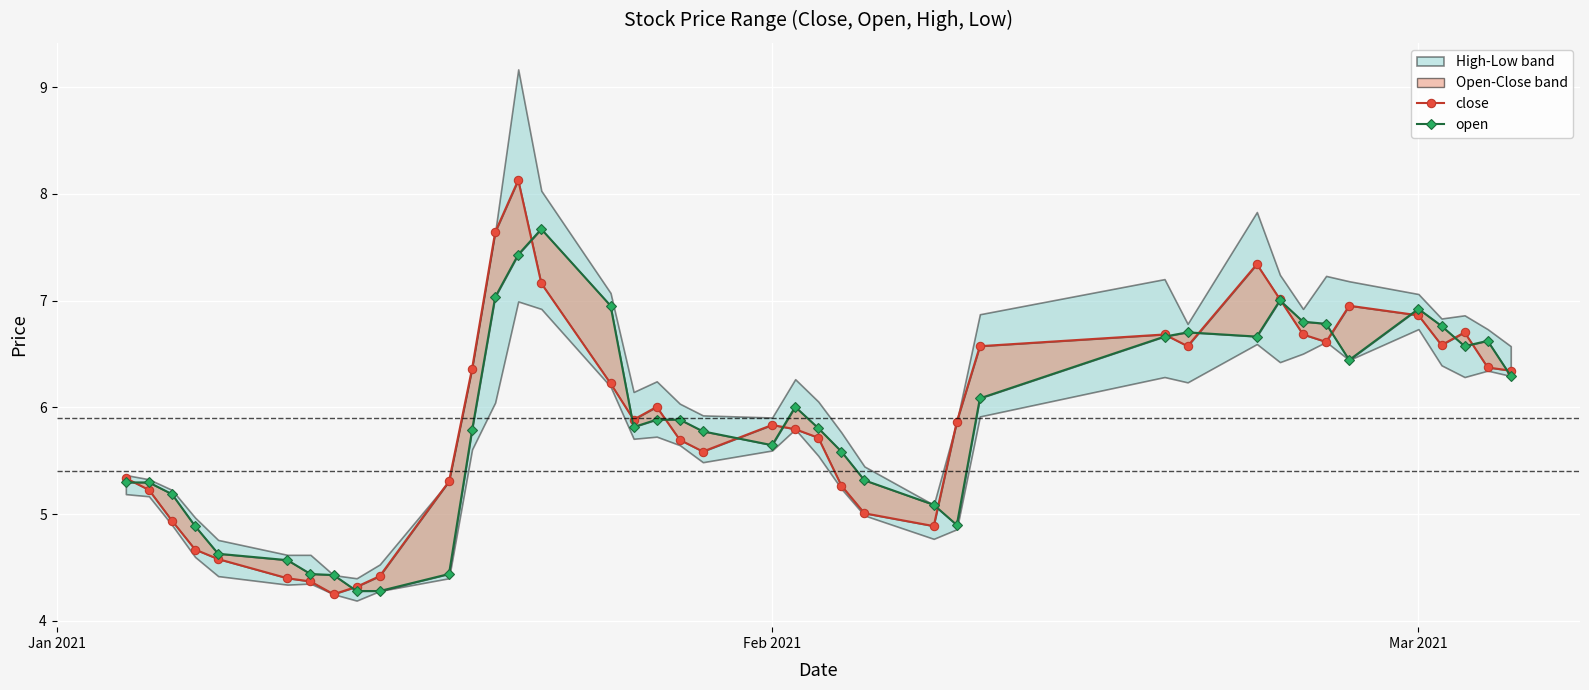

What is the difference between the maximum and minimum values in the close series?

3.9